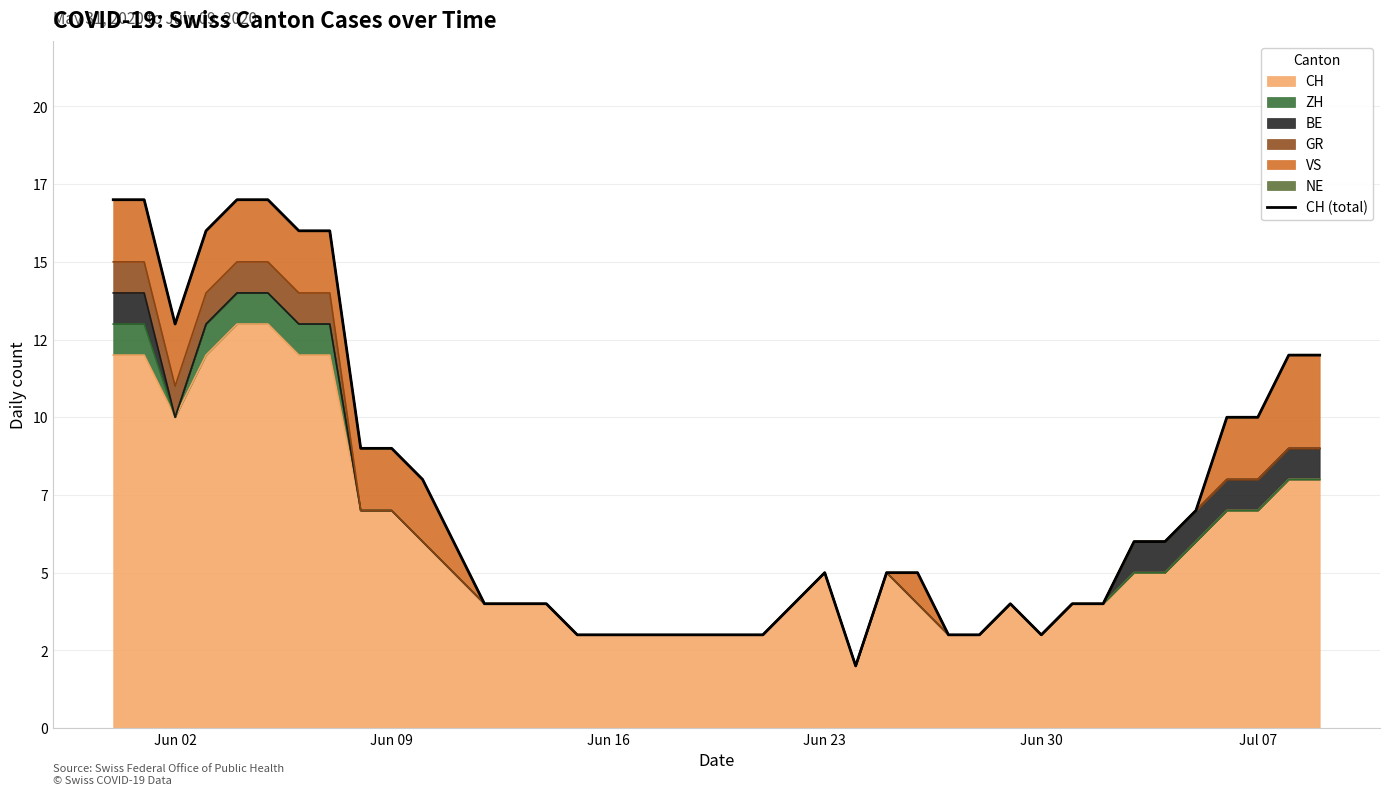

Is it true that the value at 12 is 2?

False